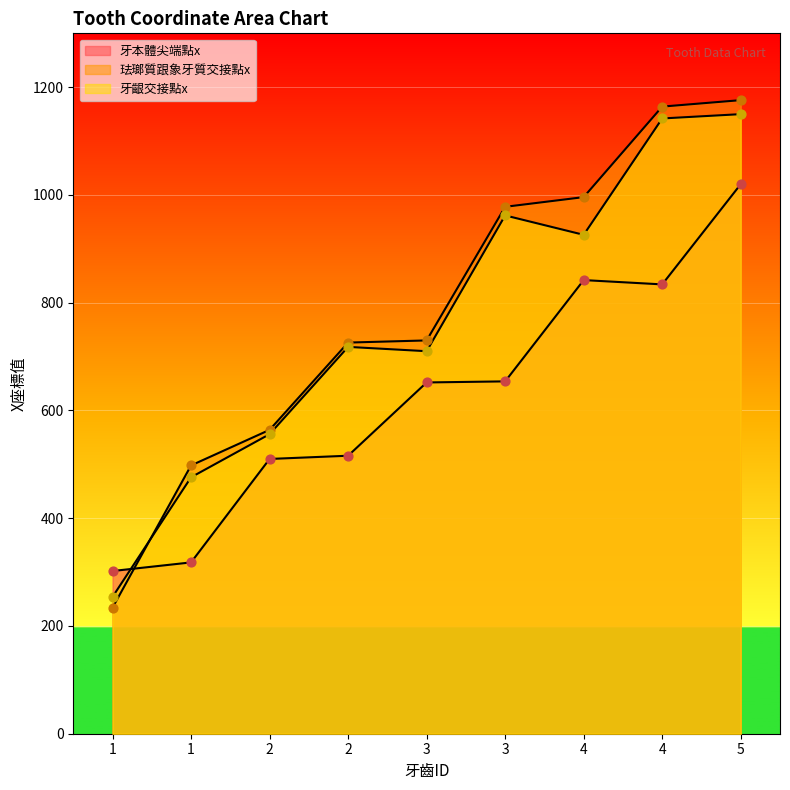

What is the total value across all series at 2?

1630